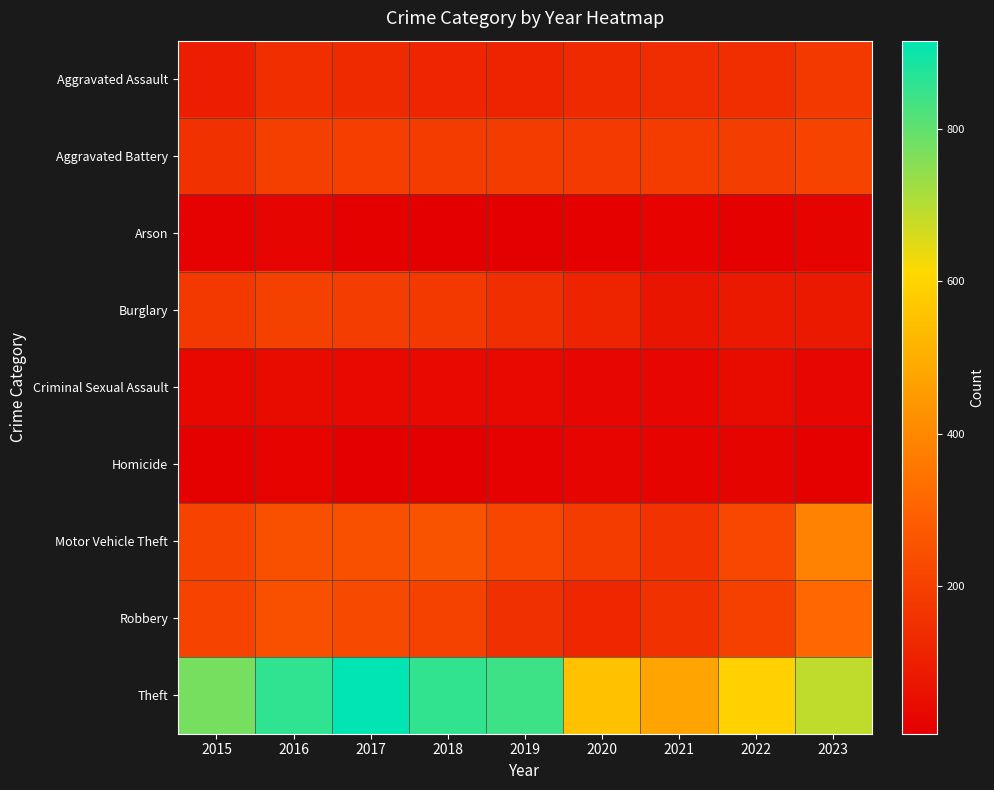

At which category is the sum across all series the highest?

2016